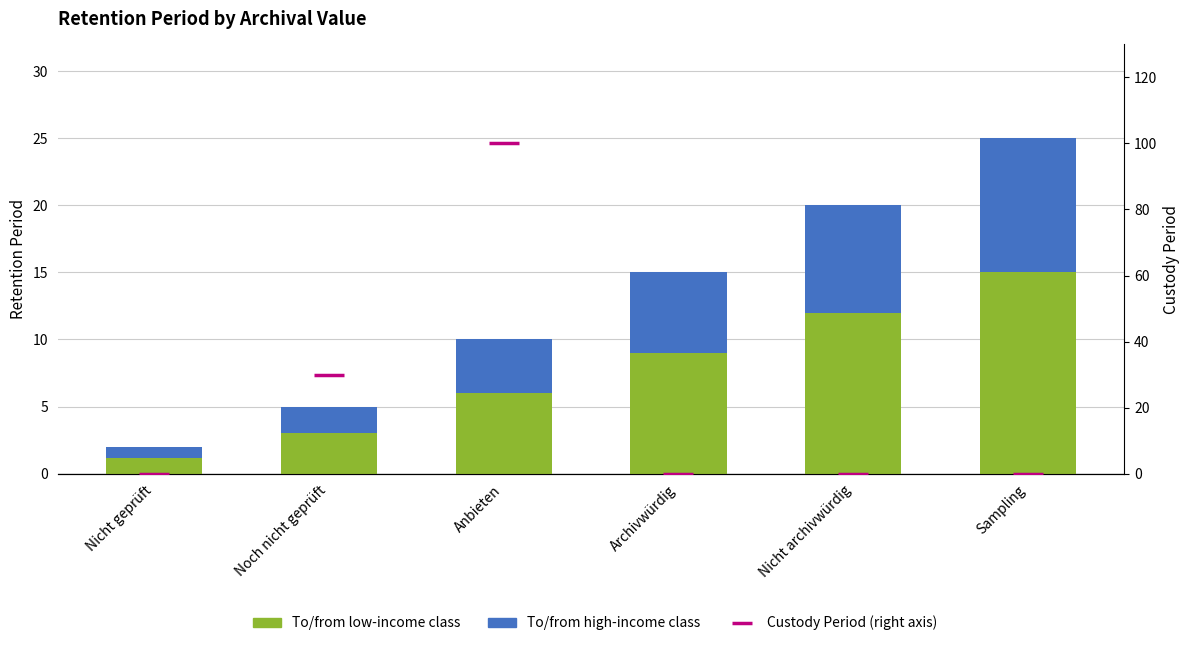

The To/from high-income class series shows 4.0 at Anbieten. True or false?

True